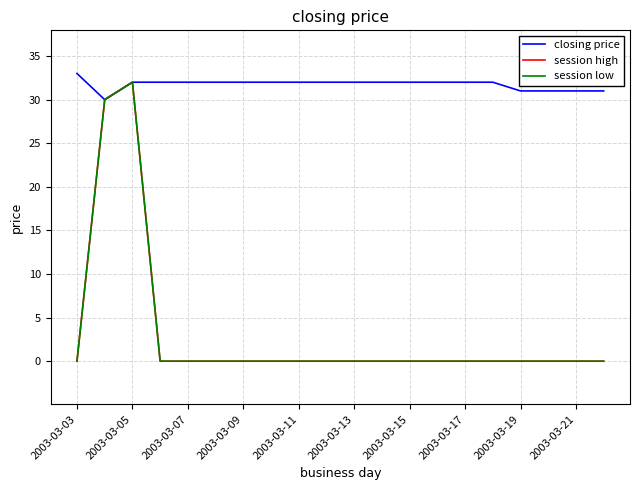

Does the chart have visible grid lines?

Yes